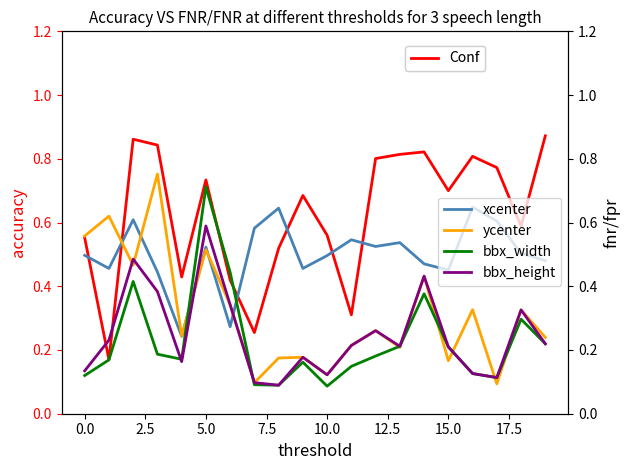

After their last crossing, which series has the higher values: bbx_width or xcenter?

xcenter